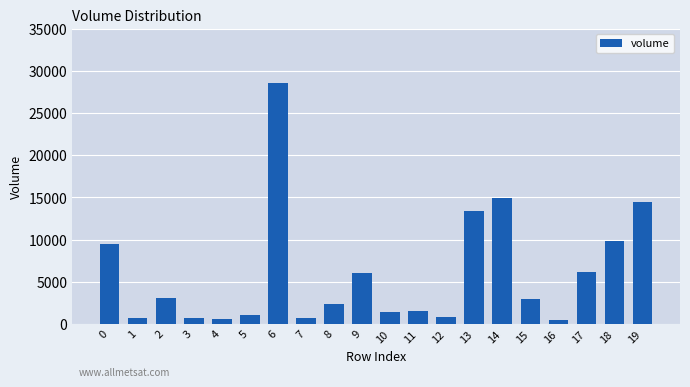

How many values are below 2970?

10